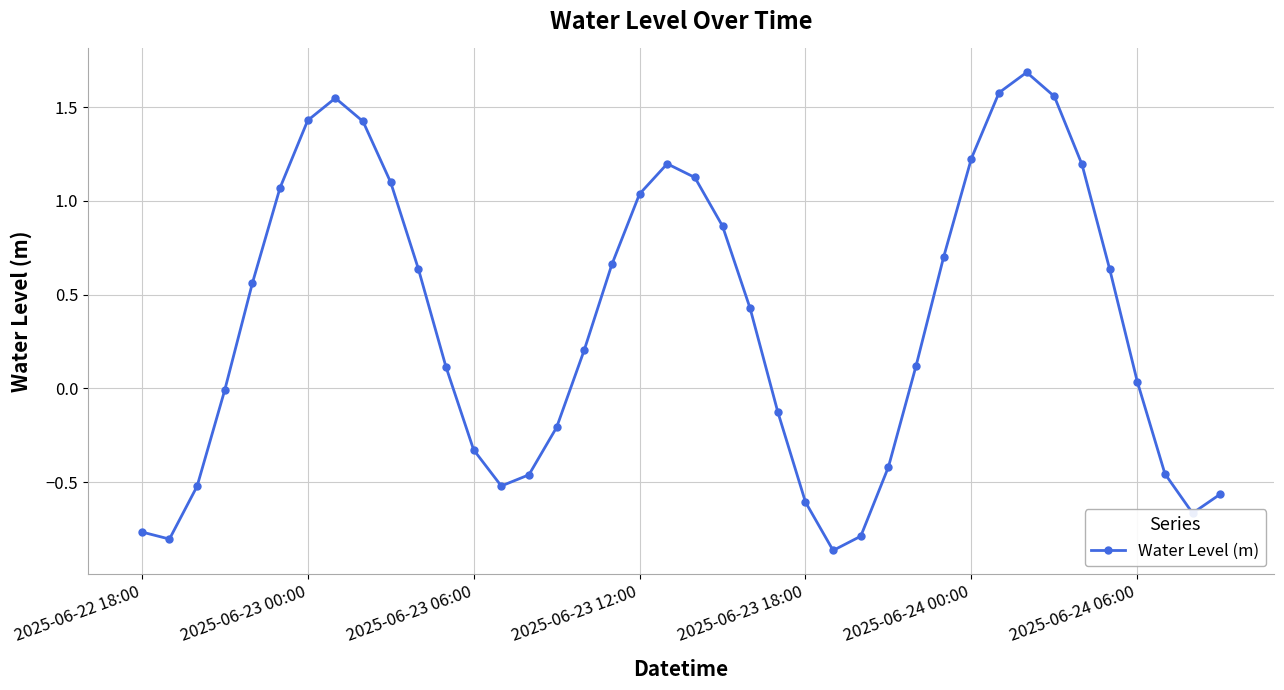

How many interior local peaks (higher than both neighbors) does the data have?

3